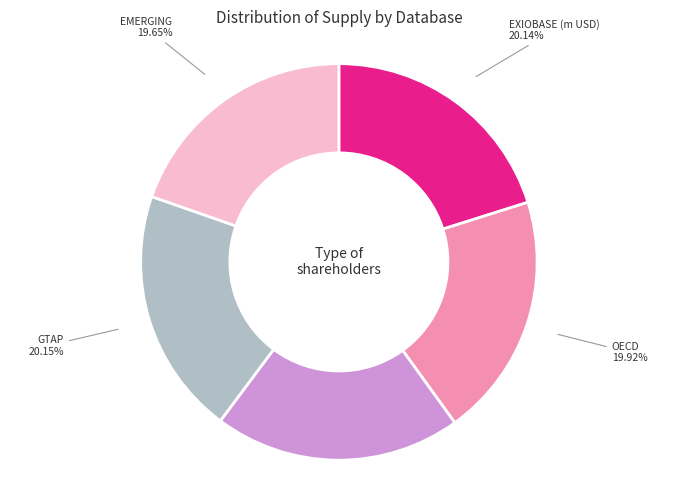

Approximately how many times larger is the value at Eora 20.14% compared to GTAP 20.15%?

1.0